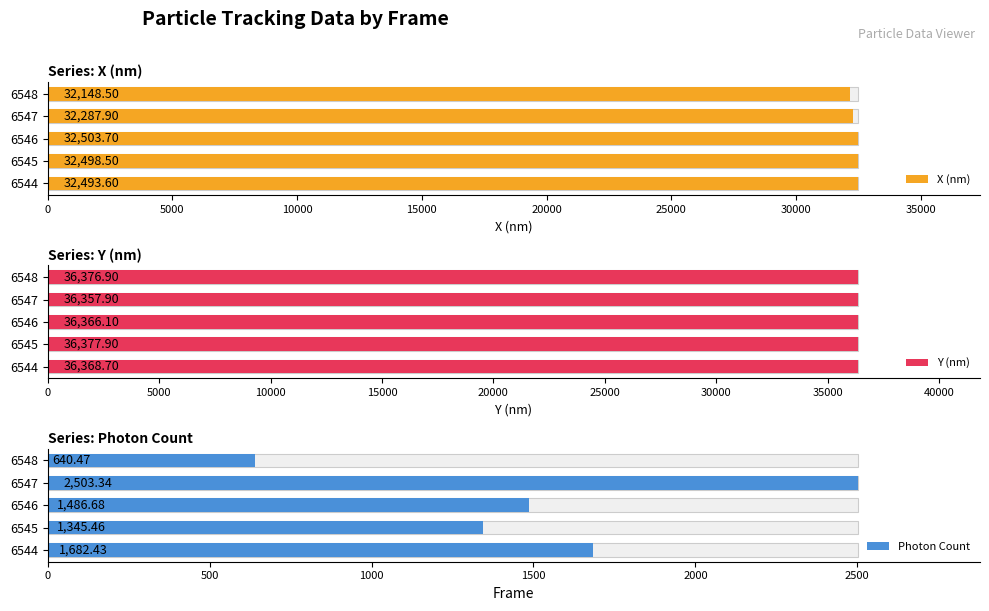

Which series changed the most between 6544 and 6546?

Photon Count